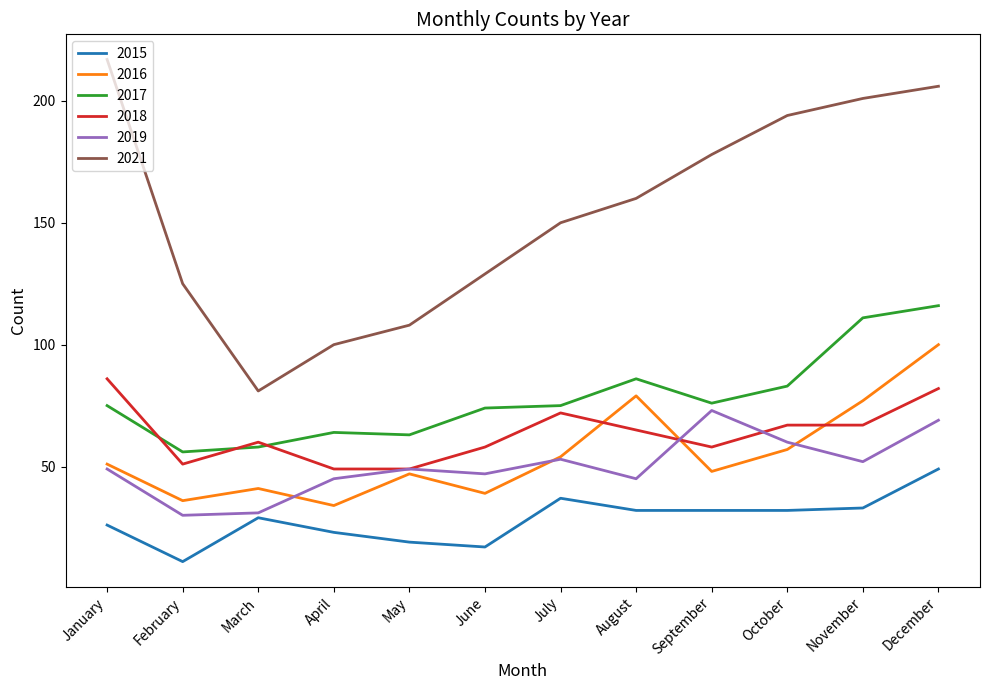

Reading left to right, what are all the values shown in this chart?

2015: 26	11	29	23	19	17	37	32	32	32	33	49
2016: 51	36	41	34	47	39	54	79	48	57	77	100
2017: 75	56	58	64	63	74	75	86	76	83	111	116
2018: 86	51	60	49	49	58	72	65	58	67	67	82
2019: 49	30	31	45	49	47	53	45	73	60	52	69
2021: 217	125	81	100	108	129	150	160	178	194	201	206